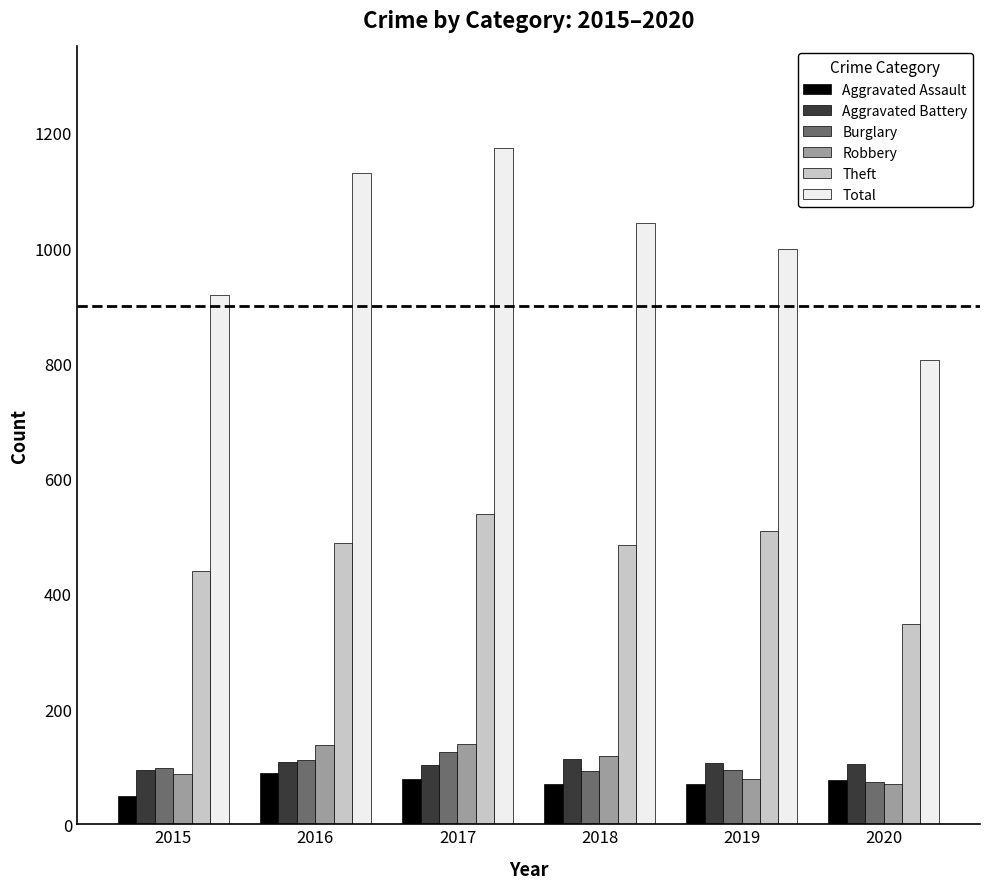

What is the total value across all series at 2016?

2066